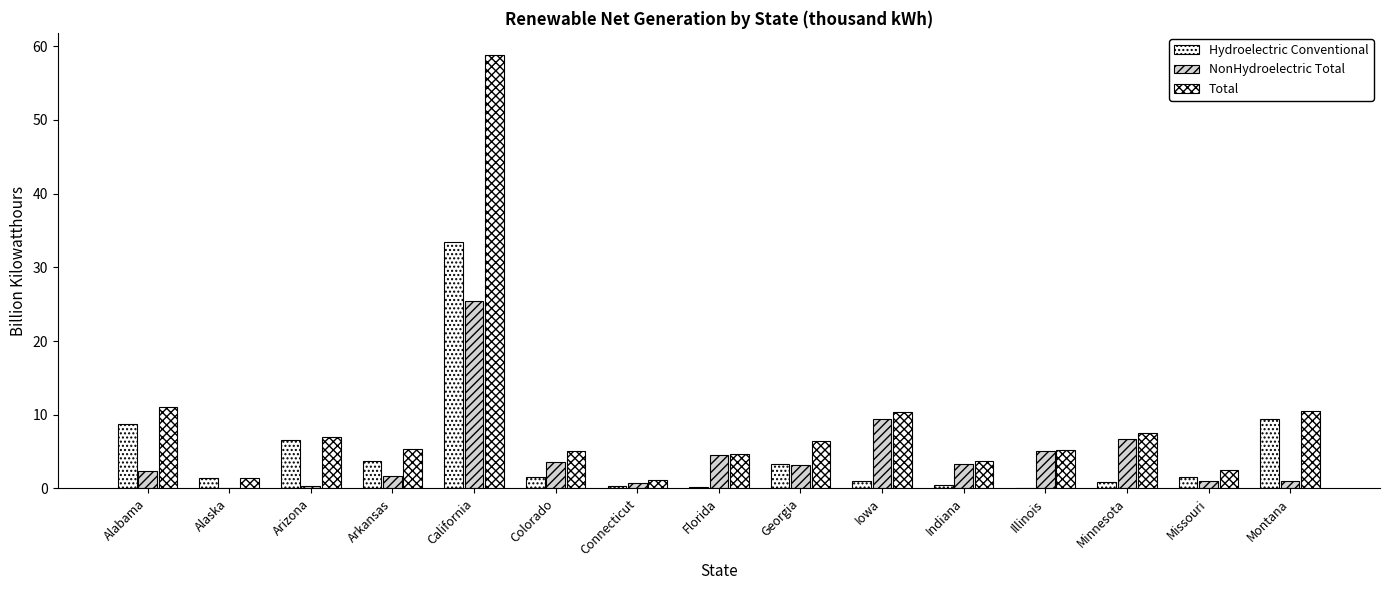

Which series has the largest range (max minus min)?

Total